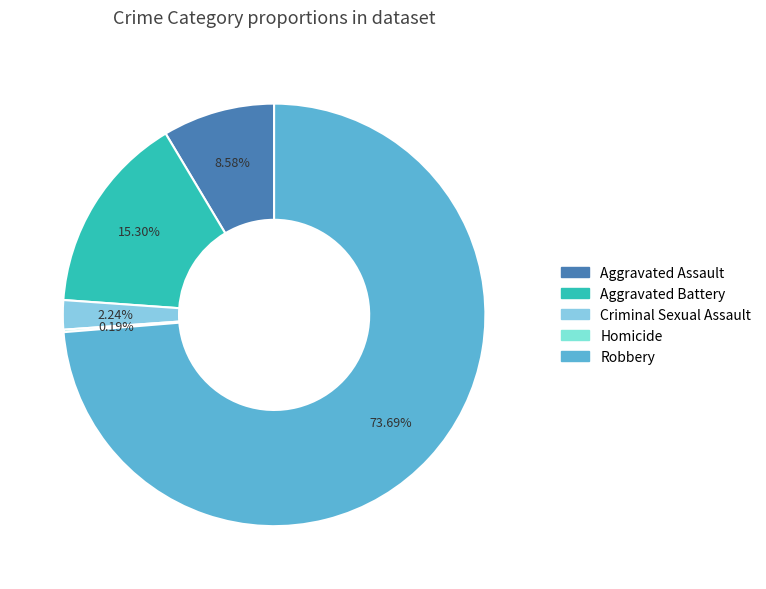

How many segments does this pie chart have?

5